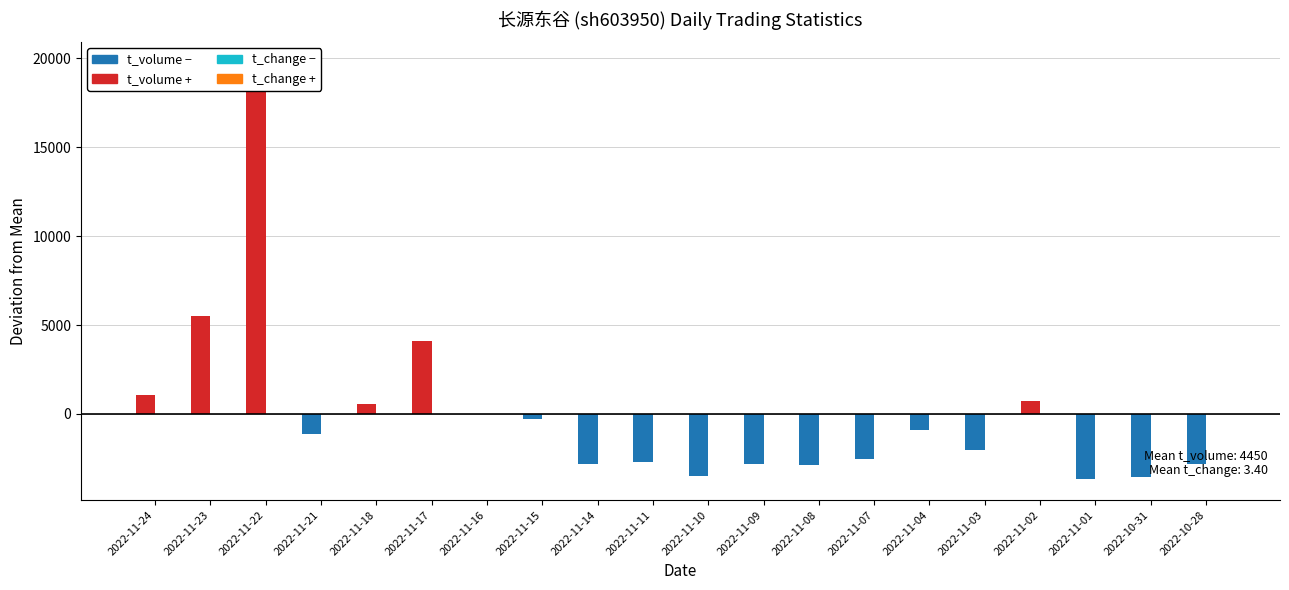

Is it true that t_volume (dev from mean) equals -1121.3 at 2022-11-07?

False